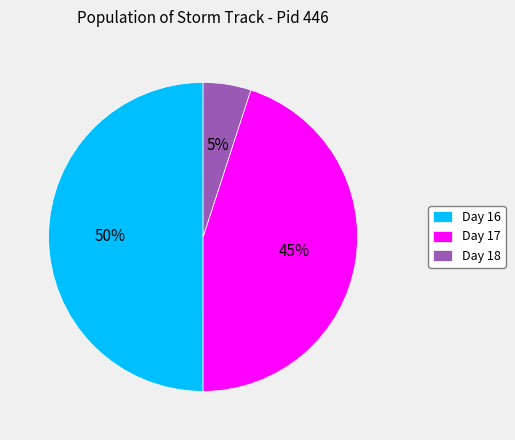

Does Day 18 account for over 50% of the chart?

No